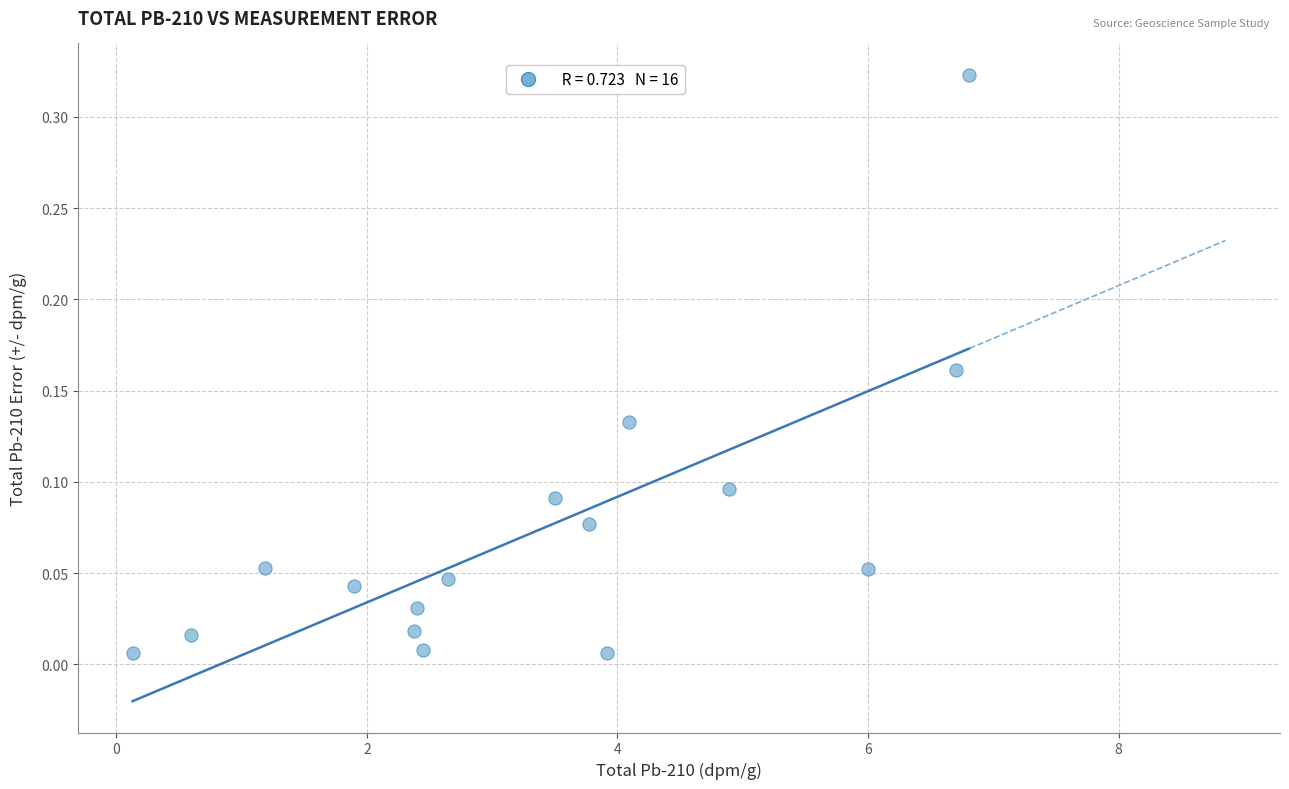

What is the range of X values (max minus min)?

6.7